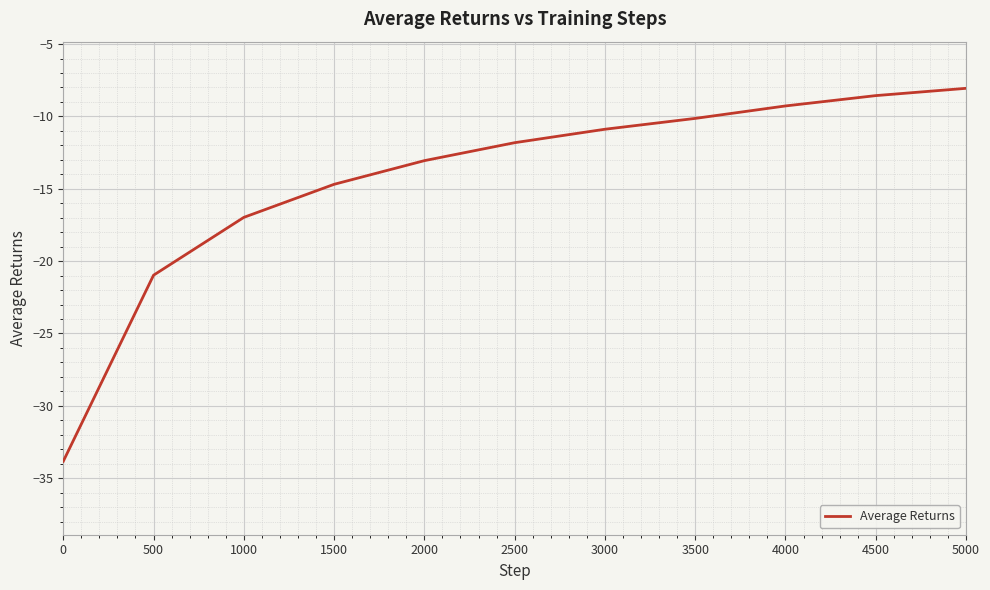

Between 2000 and 1000, which is larger?

2000